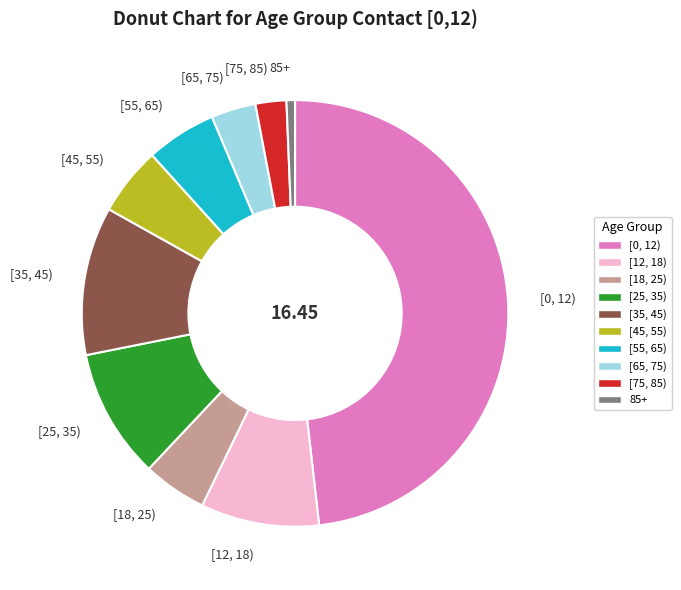

Do [18, 25) and [65, 75) together represent more than half of the pie?

No